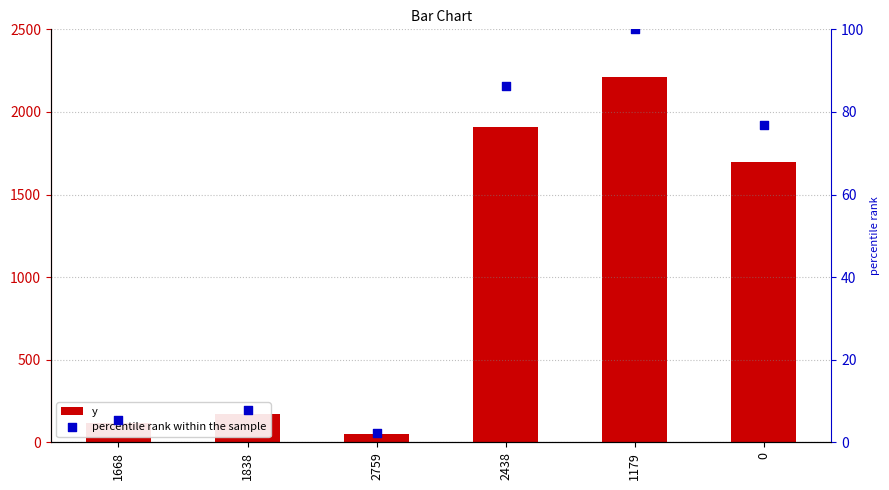

What are all the series names shown in the legend?

y, percentile rank within the sample